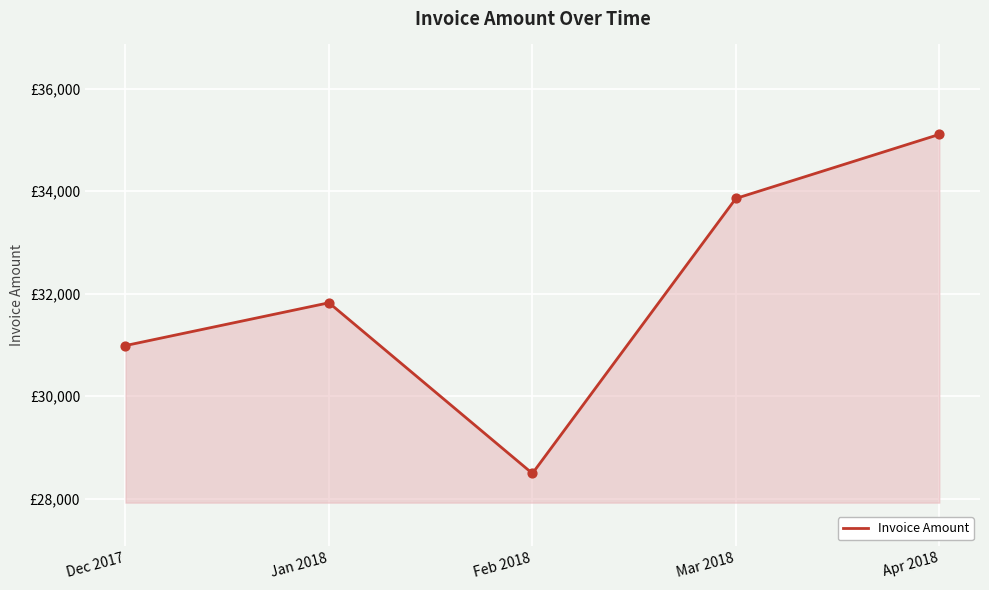

Approximately how many times larger is the value at Mar 2018 compared to Dec 2017?

1.1